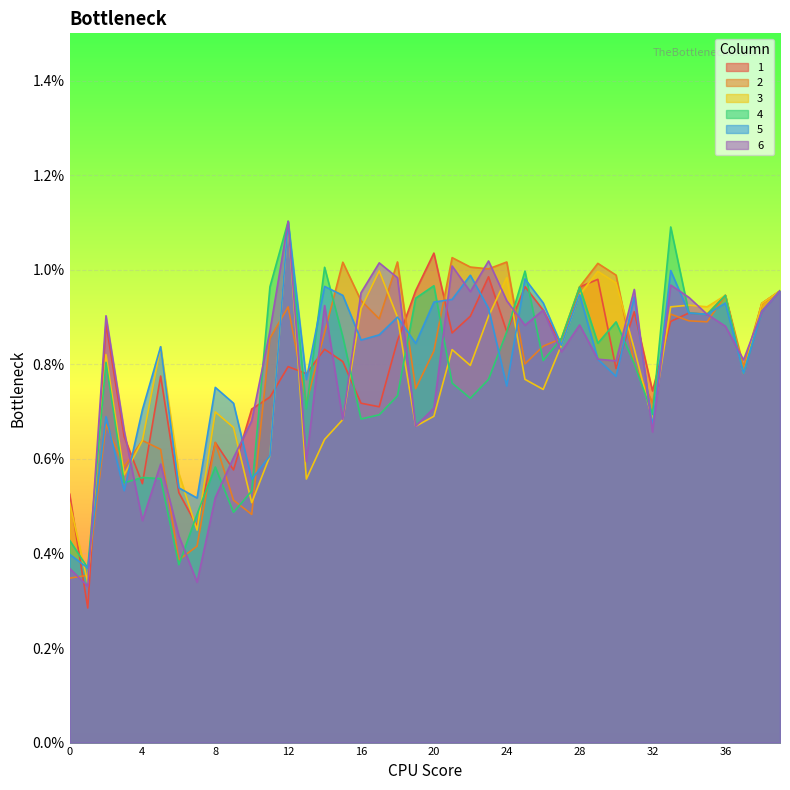

True or false: 4 and 6 intersect in this chart.

True